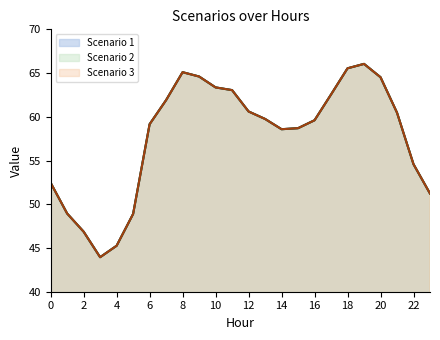

At how many categories does at least one series exceed 55?

16